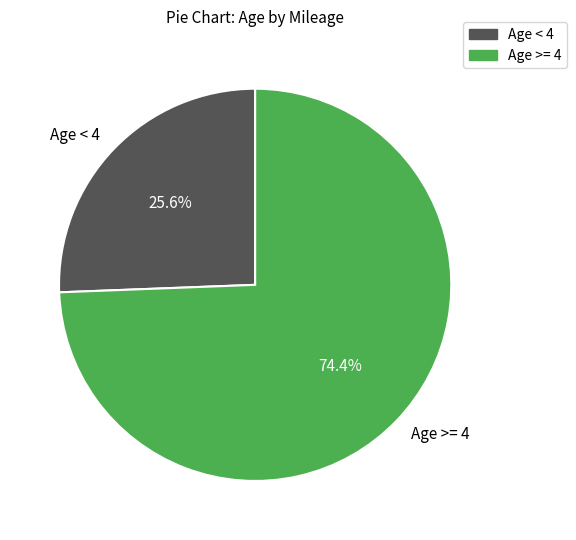

What is the ratio of the value at Age >= 4 to the value at Age < 4?

2.9